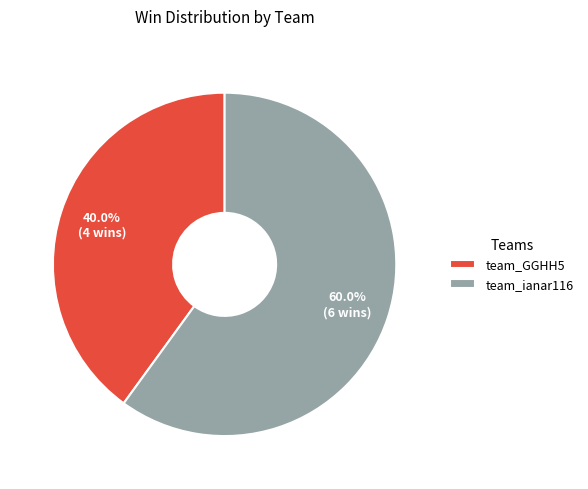

Is it true that team_GGHH5 is 40% of the pie?

True